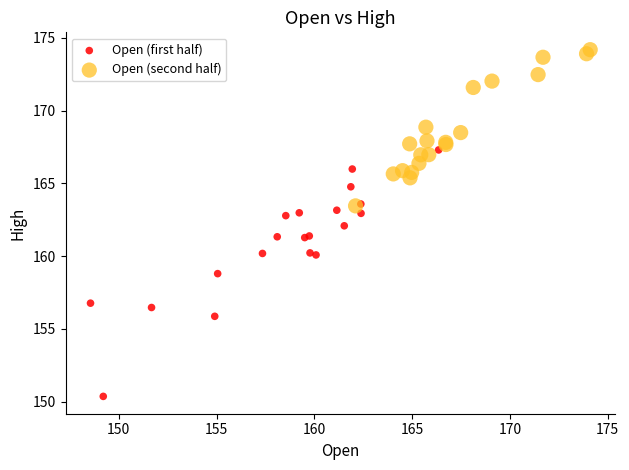

Which series reaches the maximum Y coordinate?

Open (second half)